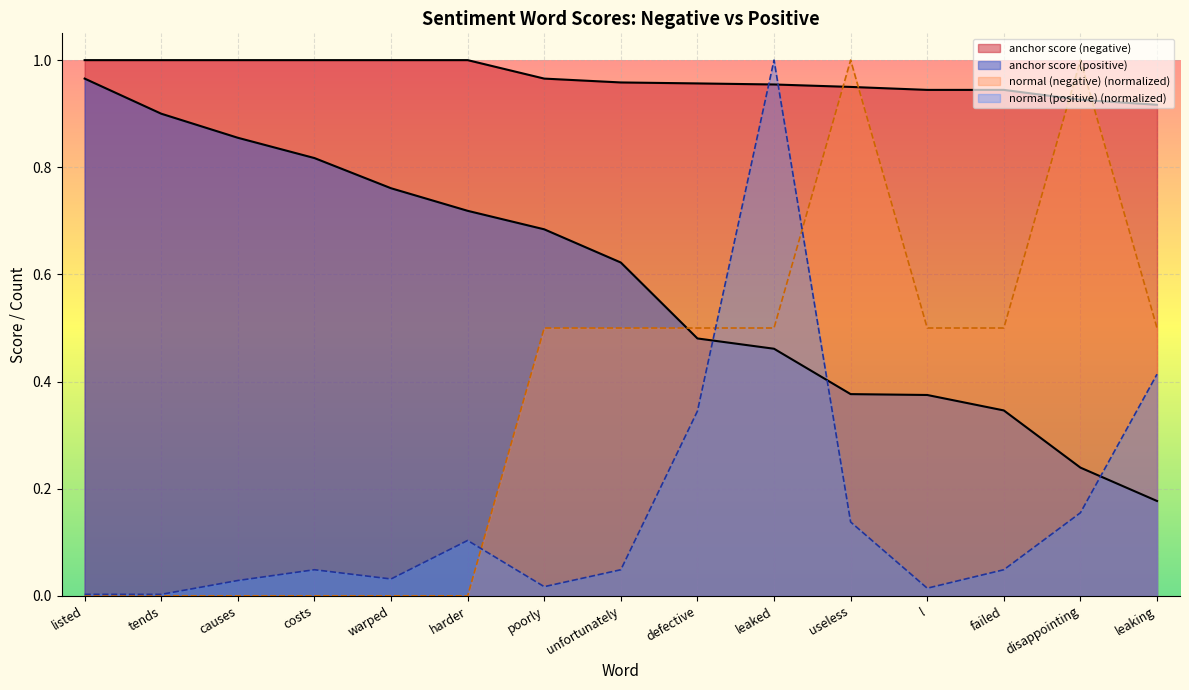

What position from the left is causes?

3